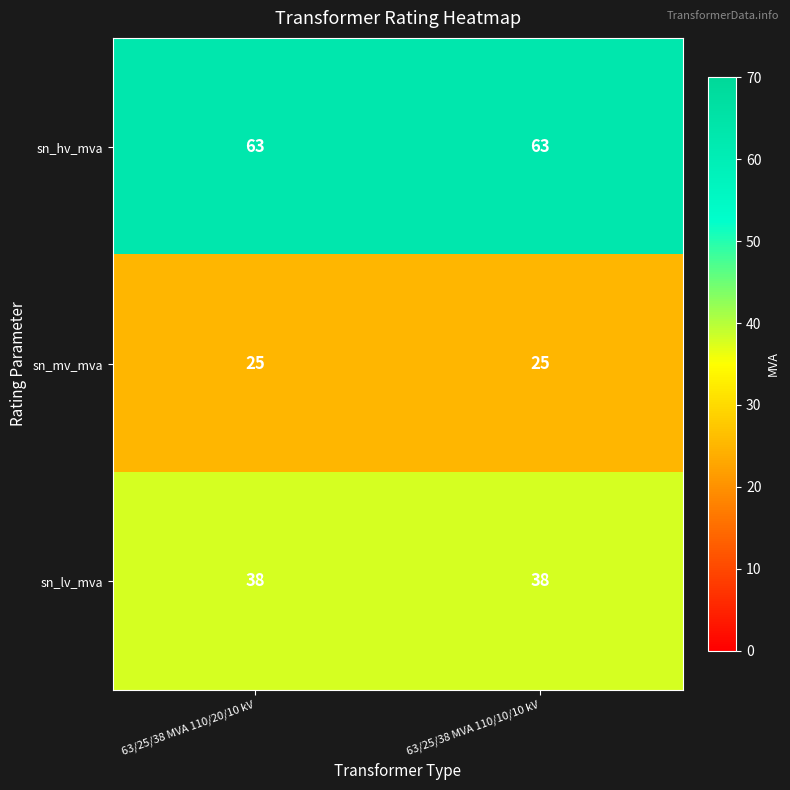

Rank the series by their average value, from lowest to highest.

sn_mv_mva, sn_lv_mva, sn_hv_mva